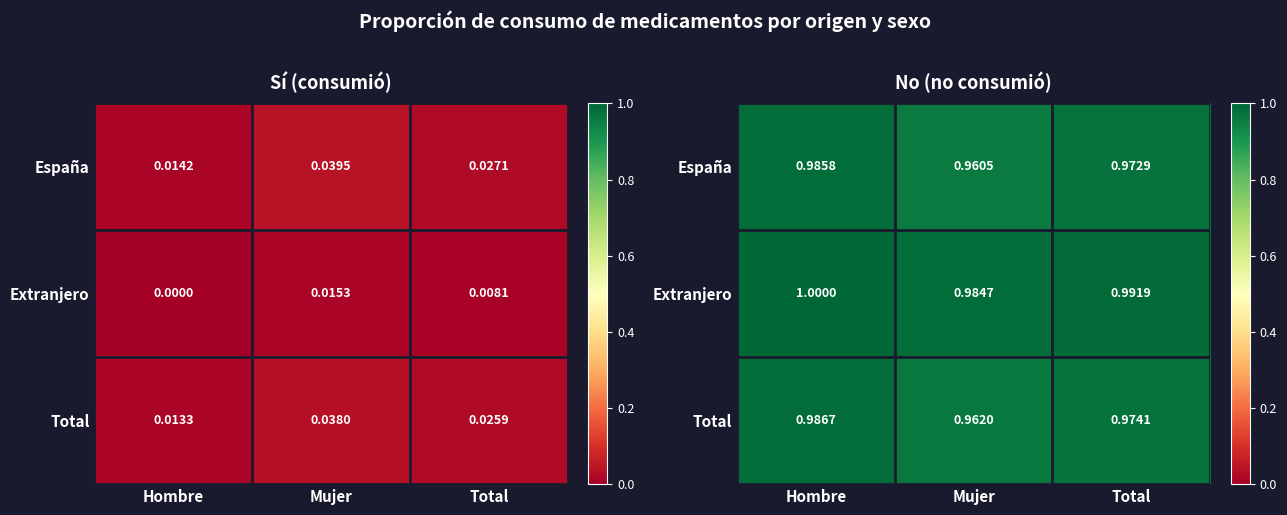

At Mujer, list the series in order from smallest to largest.

España, Total, Extranjero